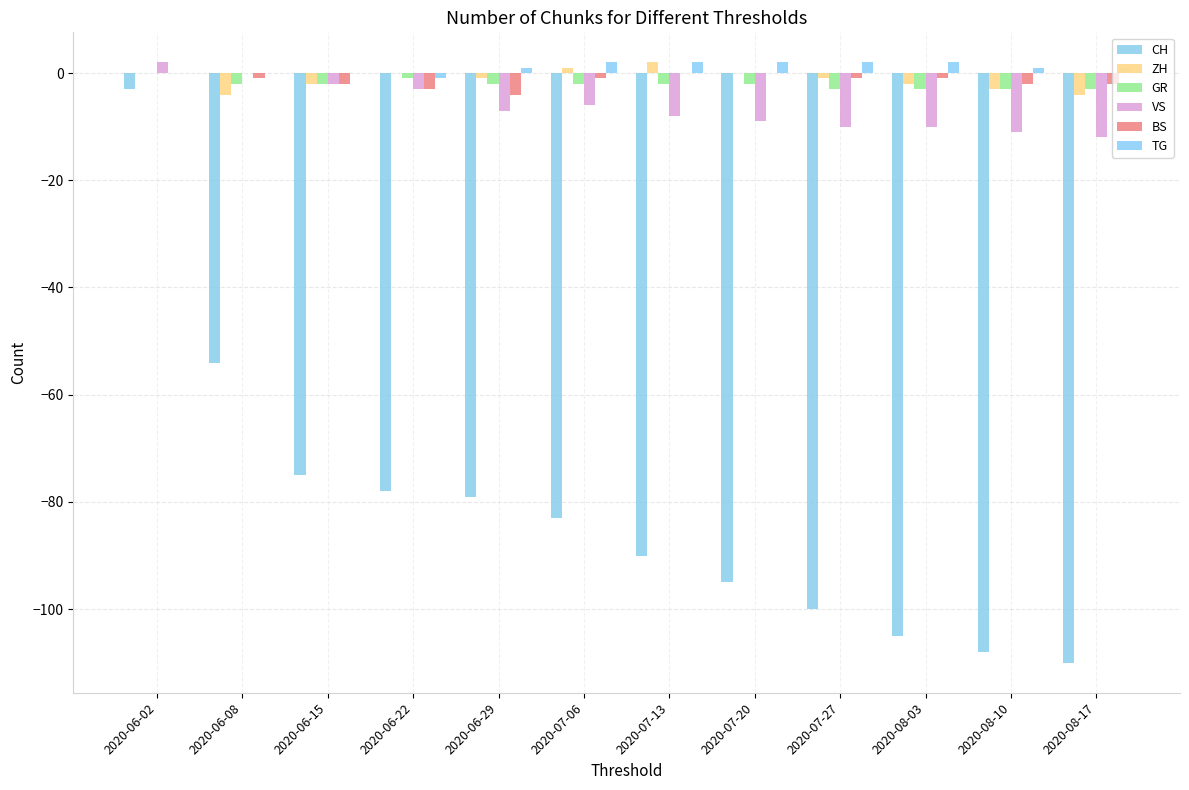

Which category has the lowest value across all series?

2020-08-17